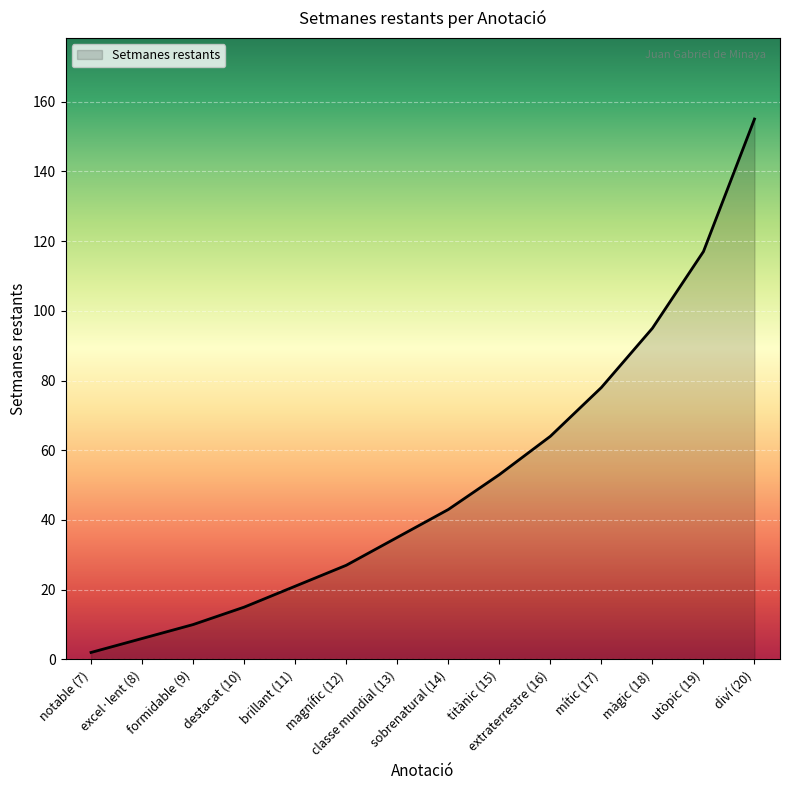

What is the difference between the maximum and minimum values?

153